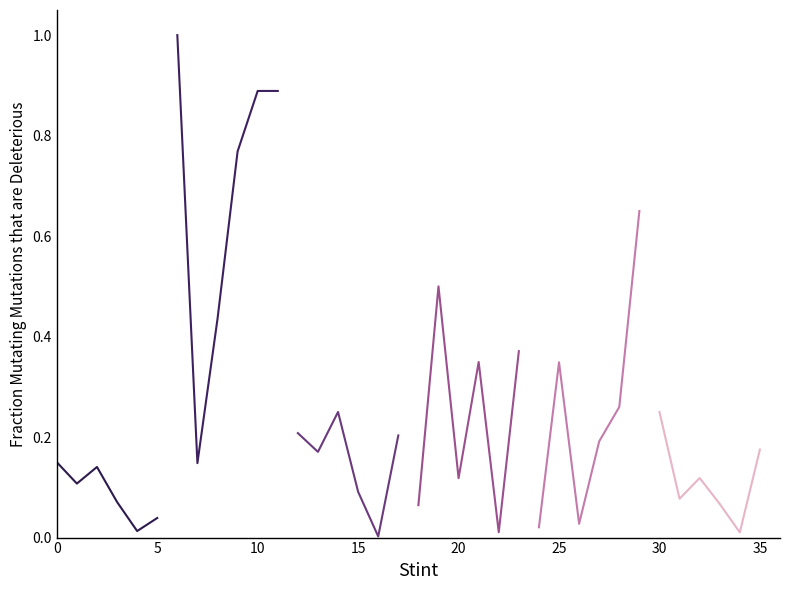

What is the spread (max minus min) of values at 0?

1.0